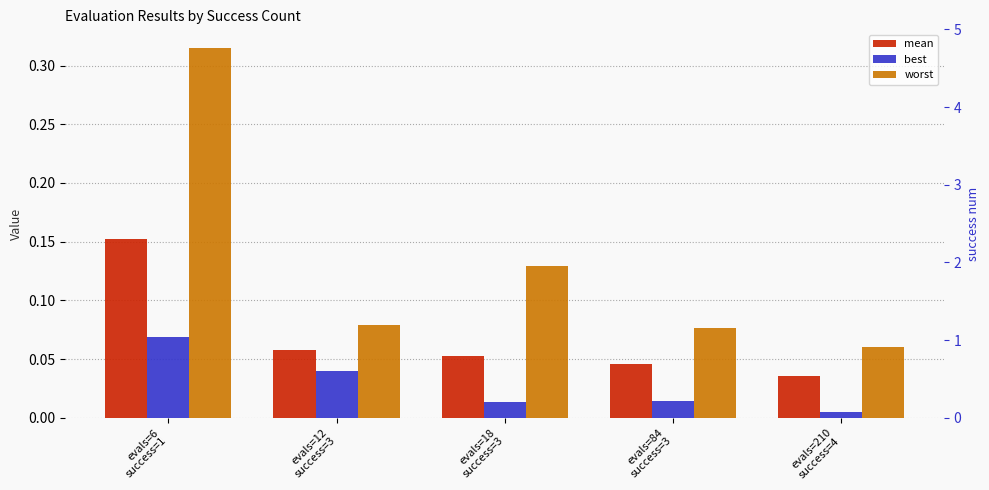

Reading left to right, transcribe all the data shown in this chart.

mean: evals=6
success=1=0.2	evals=12
success=3=0.1	evals=18
success=3=0.1	evals=84
success=3=0.0	evals=210
success=4=0.0
best: evals=6
success=1=0.1	evals=12
success=3=0.0	evals=18
success=3=0.0	evals=84
success=3=0.0	evals=210
success=4=0.0
worst: evals=6
success=1=0.3	evals=12
success=3=0.1	evals=18
success=3=0.1	evals=84
success=3=0.1	evals=210
success=4=0.1